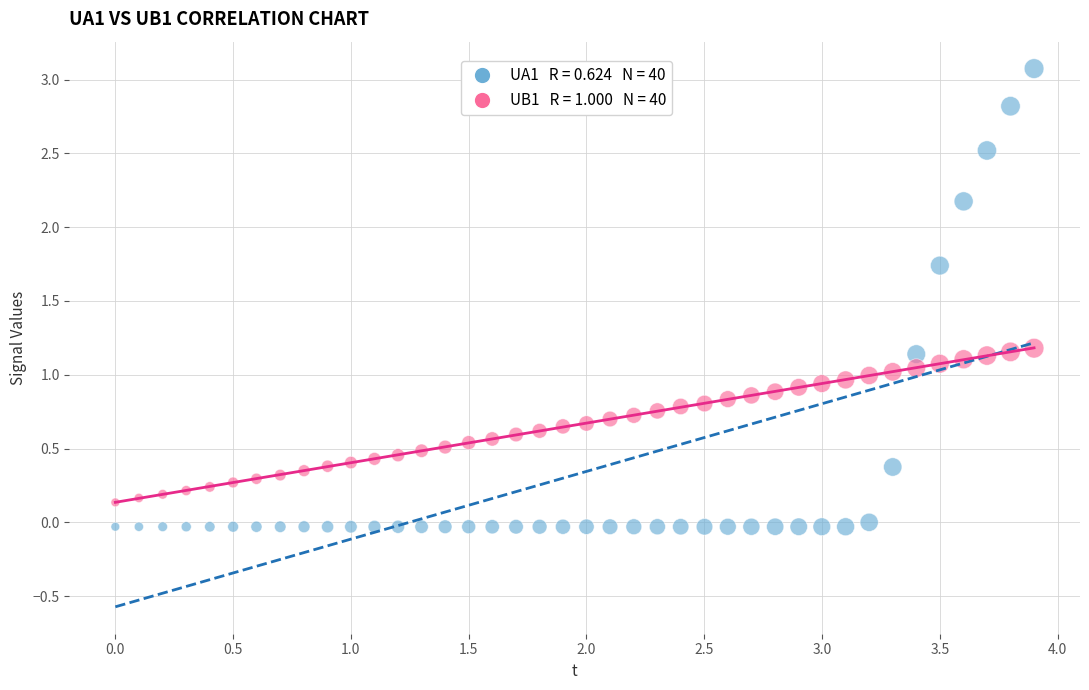

Across all data points, what is the range of Y values (max minus min)?

3.1